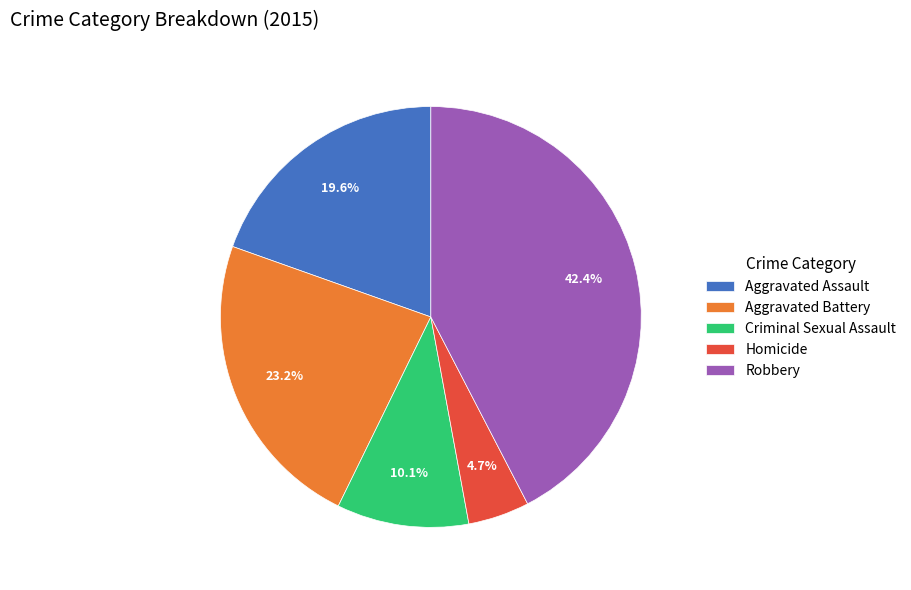

What portion of the pie excludes Criminal Sexual Assault?

89.9%